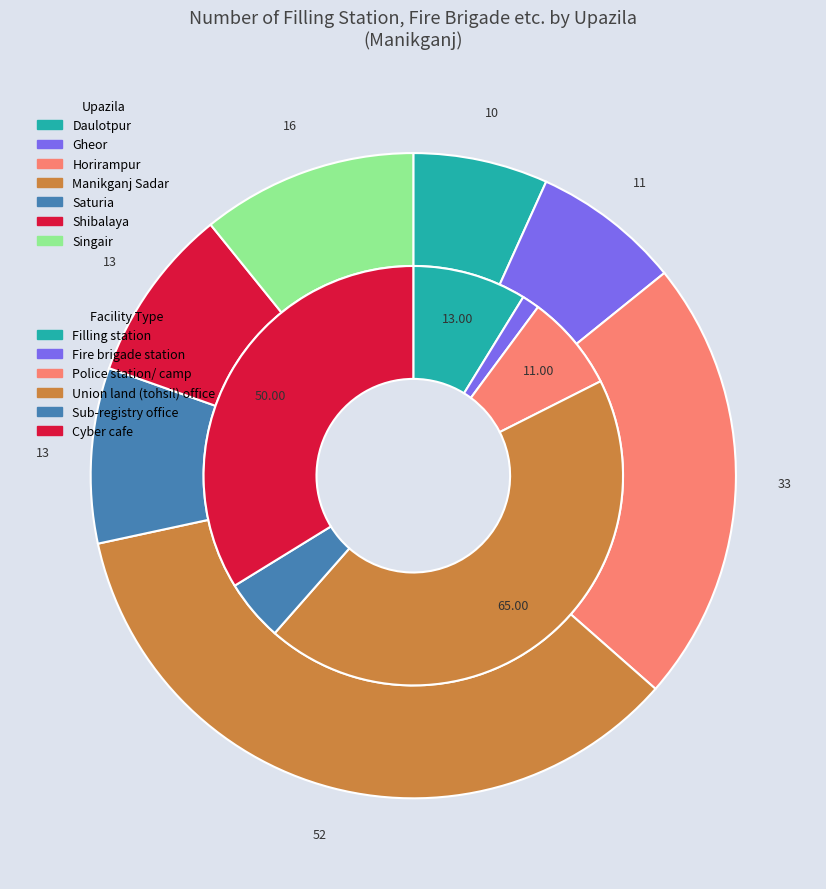

Which series has the widest spread of values?

Cyber cafe